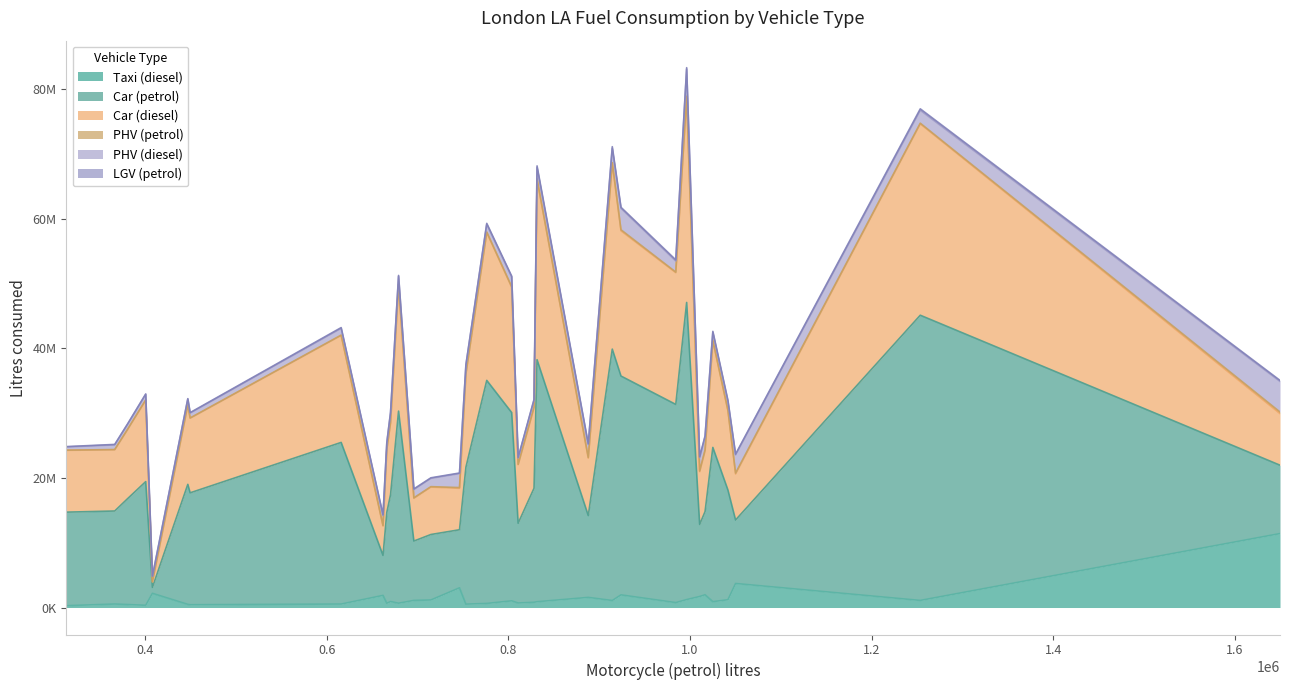

How many data points in LGV (petrol) are less than 114676?

16